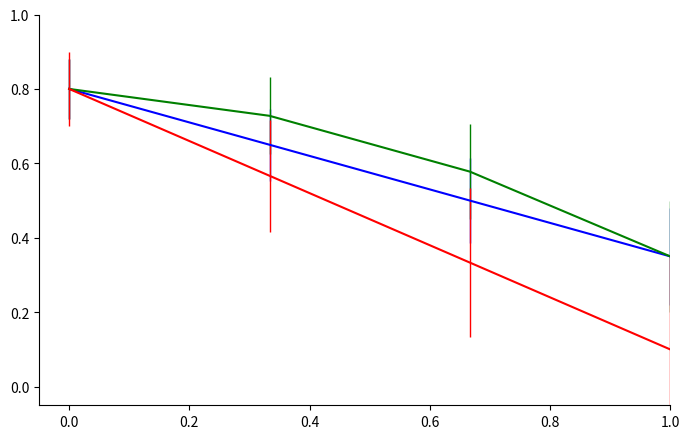

What is the total value across all series at 0.0?

2.4